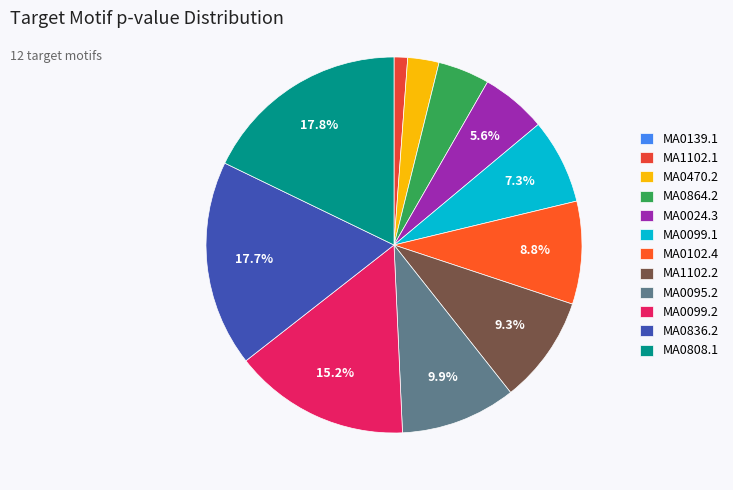

What portion of the pie excludes MA1102.2?

90.7%